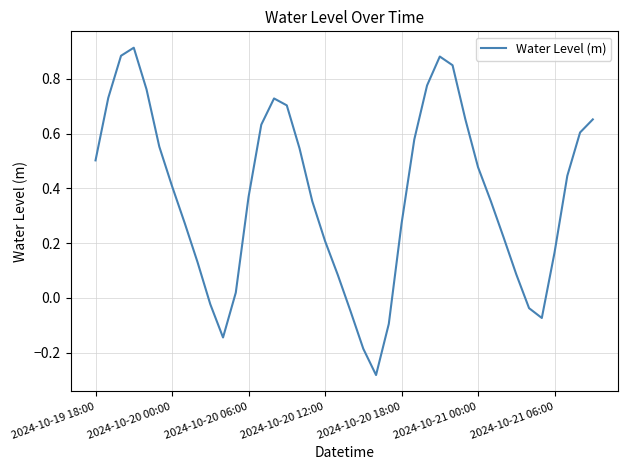

What is the difference between the maximum and minimum values?

1.2